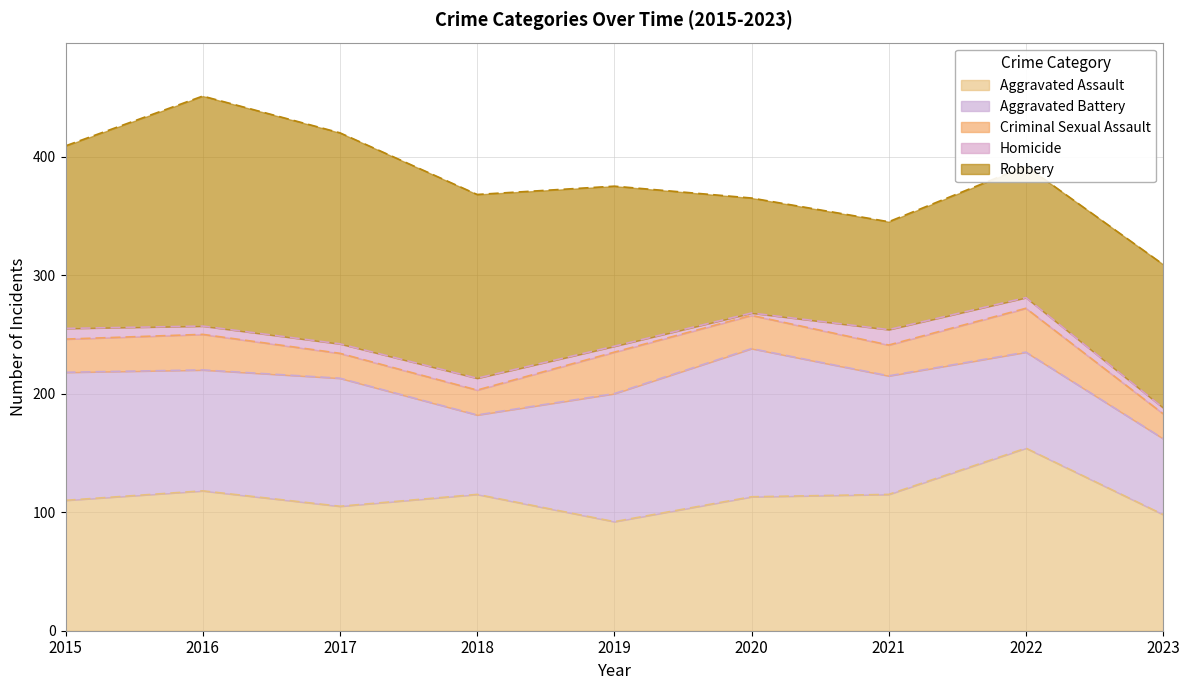

How many data points in Aggravated Assault are less than 113?

4